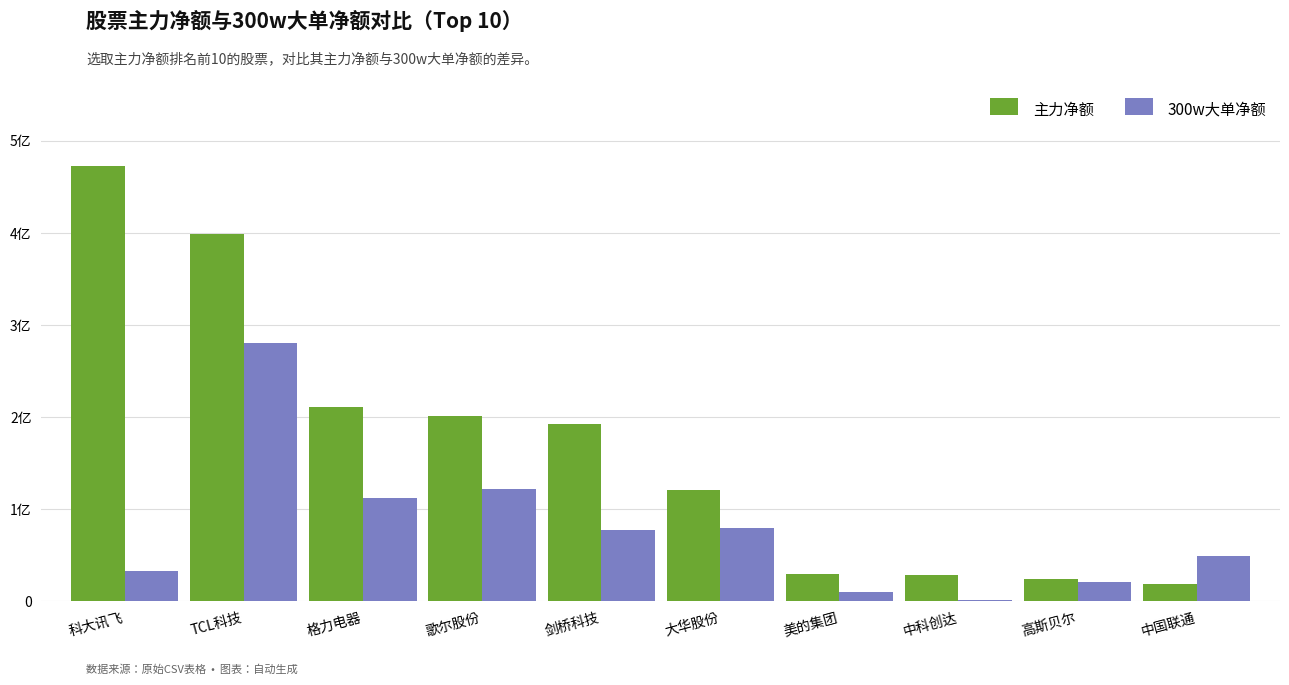

What value does the 300w大单净额 series have at 剑桥科技, to the nearest 10?

77926540